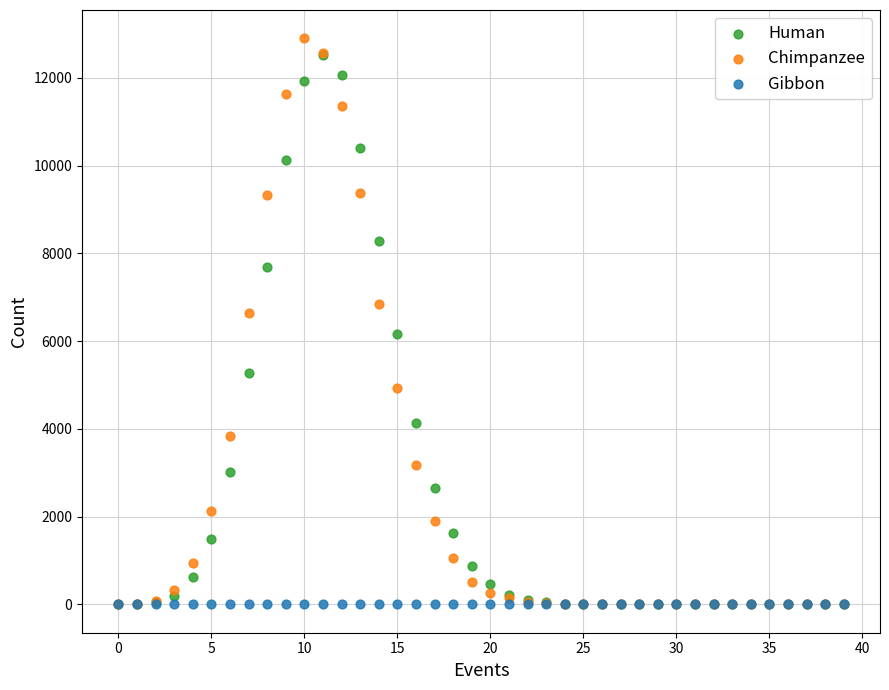

Which series has the widest spread of Y values?

Chimpanzee